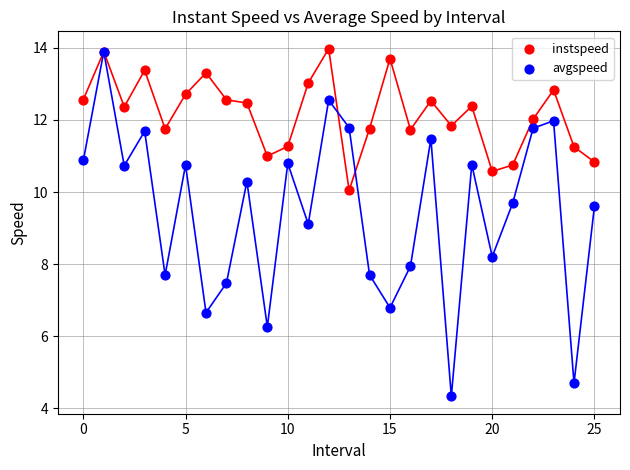

In the avgspeed series, what Y value is closest to 9?

9.1